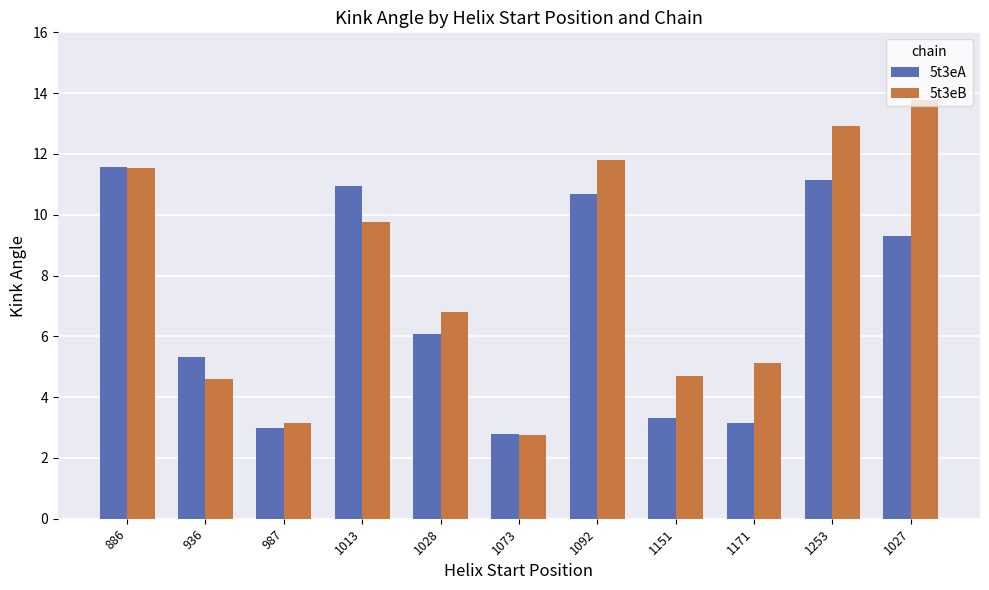

At which category does the chart reach its peak across all series?

1027